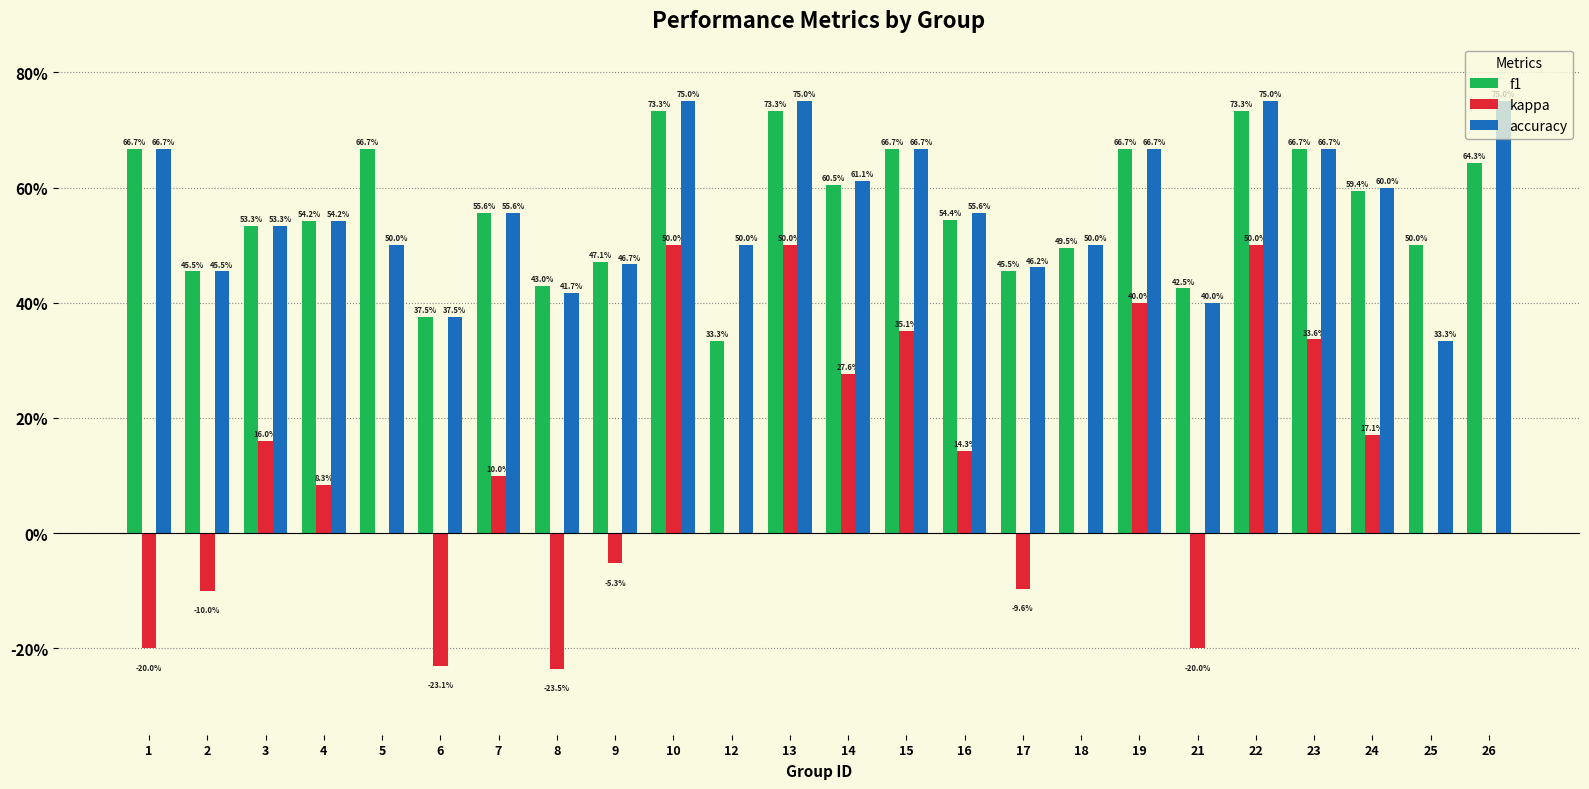

Reading left to right, what are all the values shown in this chart?

f1: 0.7	0.5	0.5	0.5	0.7	0.4	0.6	0.4	0.5	0.7	0.3	0.7	0.6	0.7	0.5	0.5	0.5	0.7	0.4	0.7	0.7	0.6	0.5	0.6
kappa: -0.2	-0.1	0.2	0.1	0.0	-0.2	0.1	-0.2	-0.1	0.5	0.0	0.5	0.3	0.4	0.1	-0.1	0.0	0.4	-0.2	0.5	0.3	0.2	0.0	0.0
accuracy: 0.7	0.5	0.5	0.5	0.5	0.4	0.6	0.4	0.5	0.8	0.5	0.8	0.6	0.7	0.6	0.5	0.5	0.7	0.4	0.8	0.7	0.6	0.3	0.8